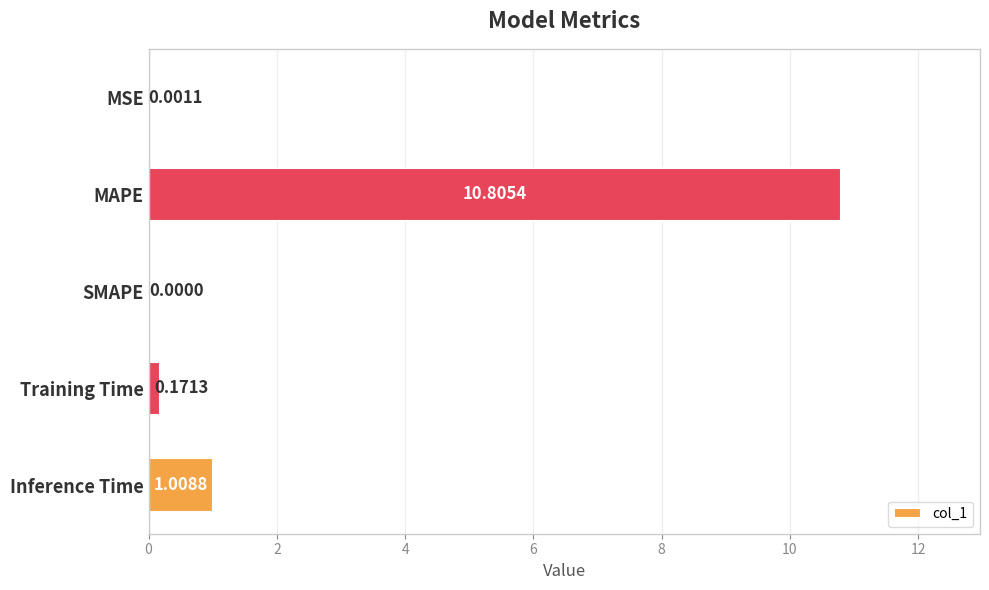

At which category does the chart reach its peak across all series?

MAPE